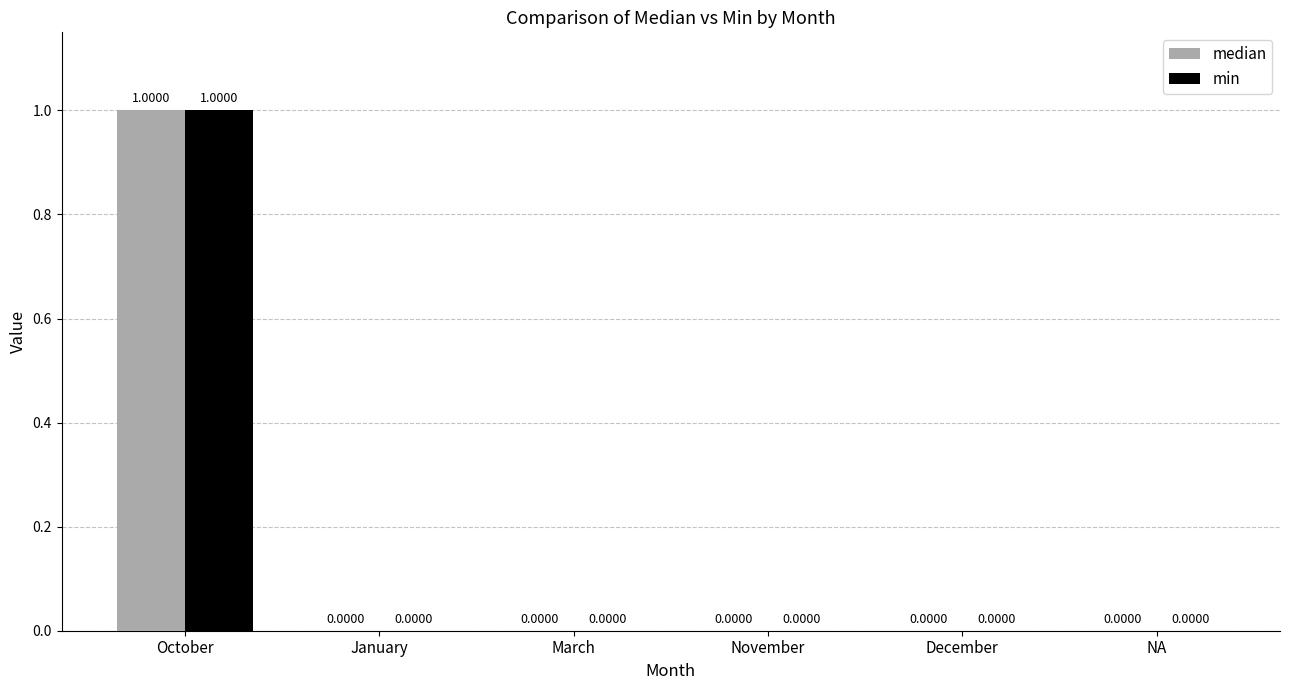

At which category is the sum across all series the highest?

October